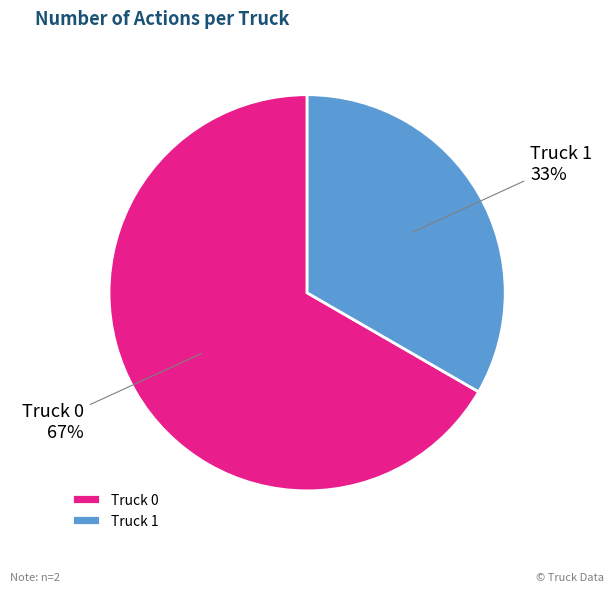

Is there a majority slice in this chart?

Yes